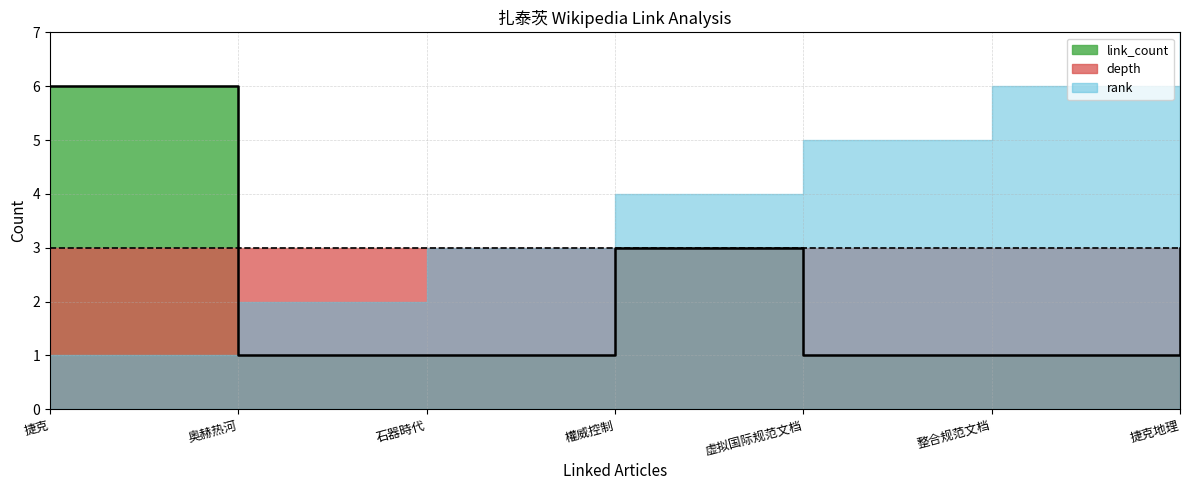

True or false: depth and rank cross at least once.

False